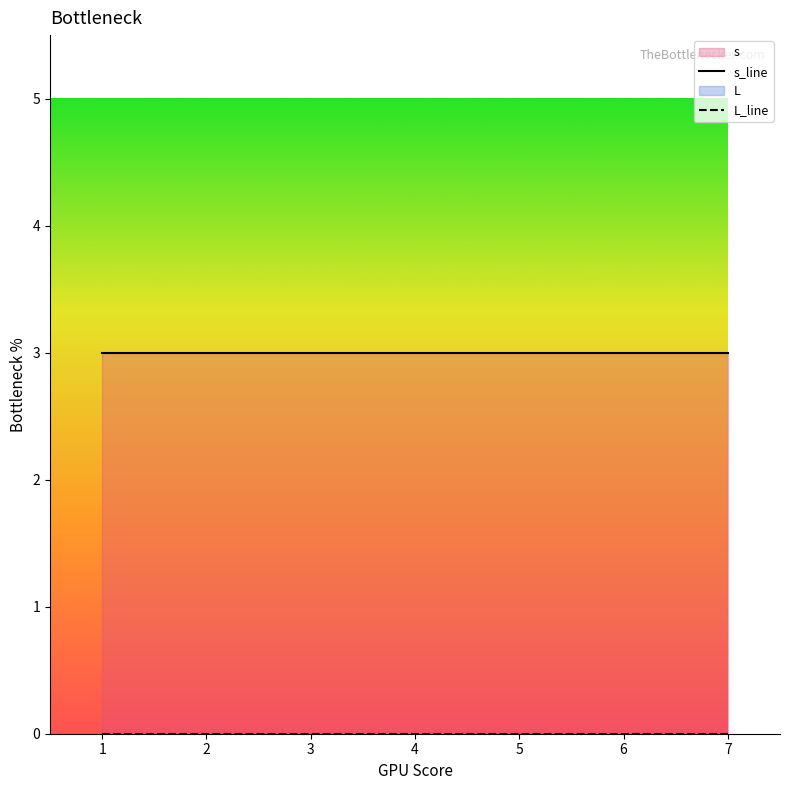

Is it true that s_line equals 3 at 4?

True